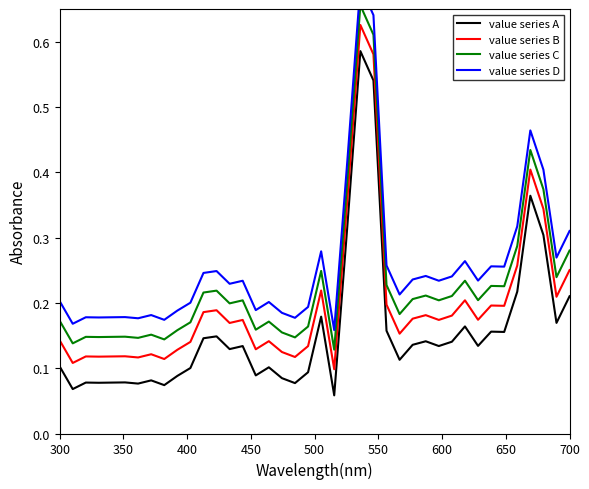

True or false: value series A and value series C intersect in this chart.

False